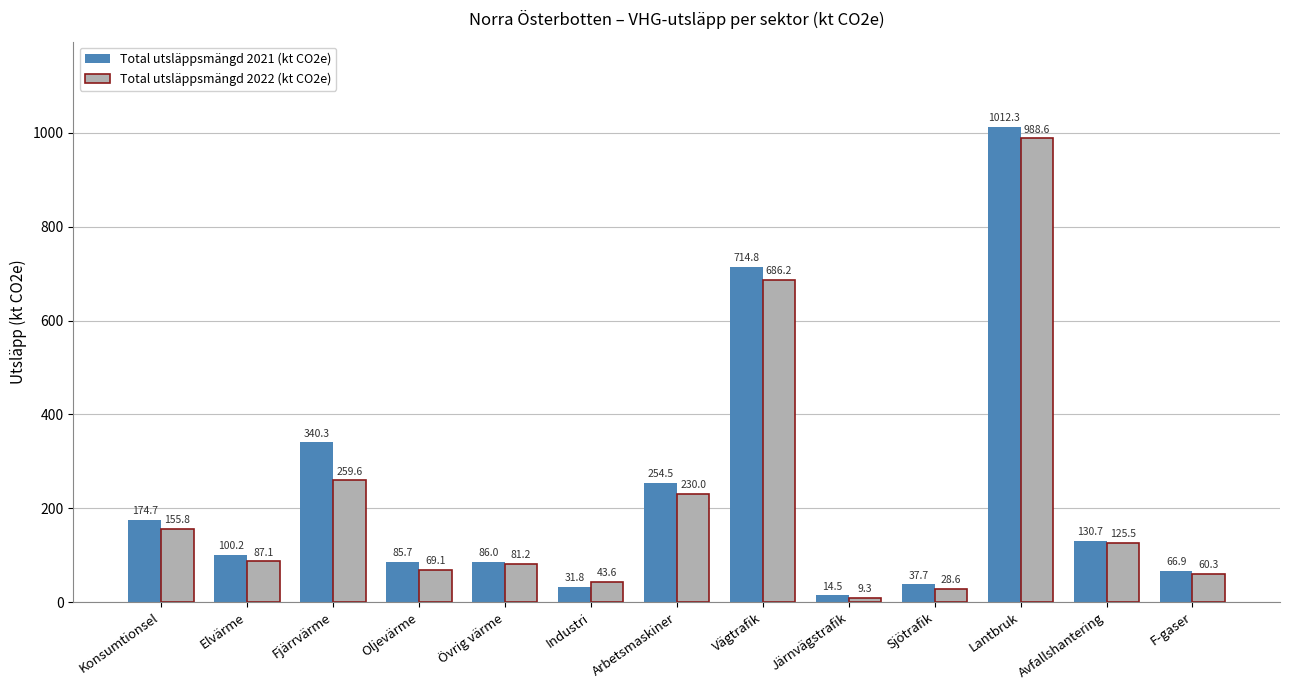

How many data points in Total utsläppsmängd 2021 (kt CO2e) are less than 100?

6